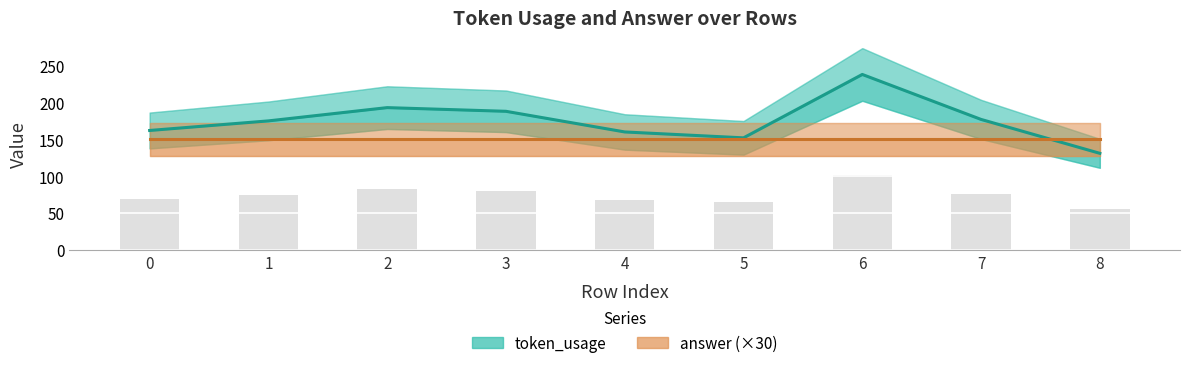

Where does the token_usage series first go above 175?

2